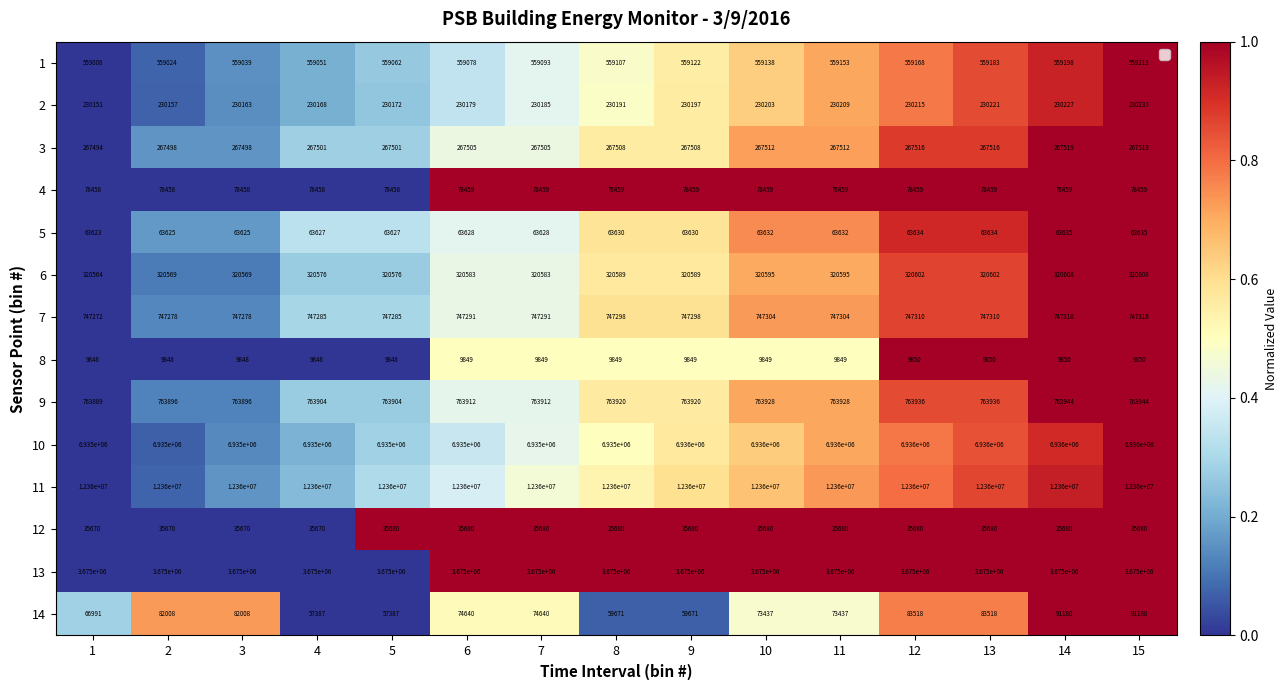

The 8 series shows 9850 at 12. True or false?

True